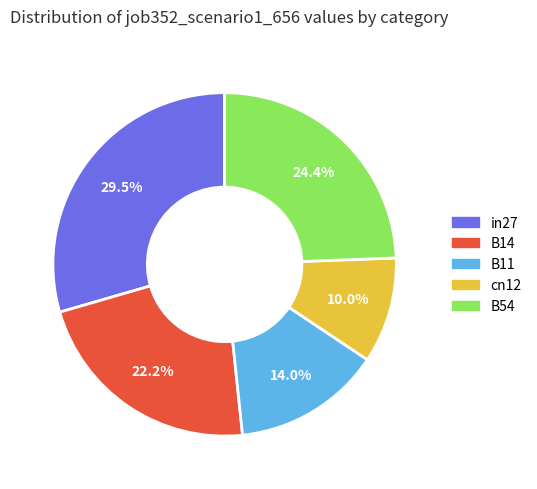

Rank the categories by value from lowest to highest.

cn12, B11, B14, B54, in27